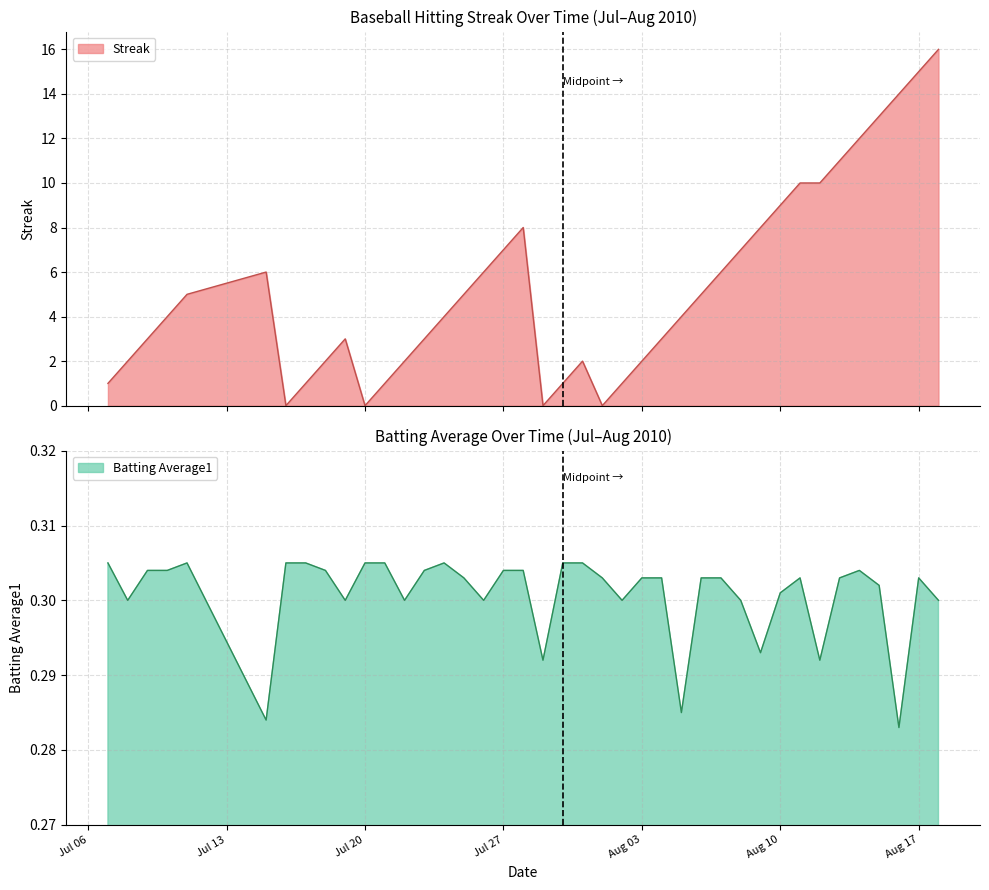

At which category does the chart reach its peak across all series?

2010-08-18